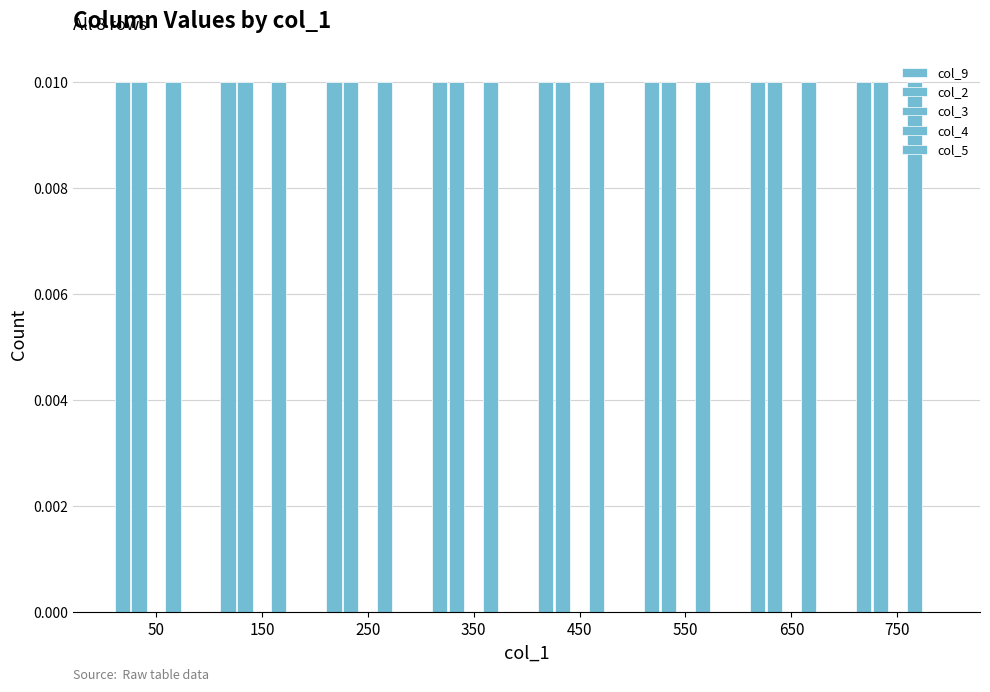

Where is col_5 nearest to the value 0?

50